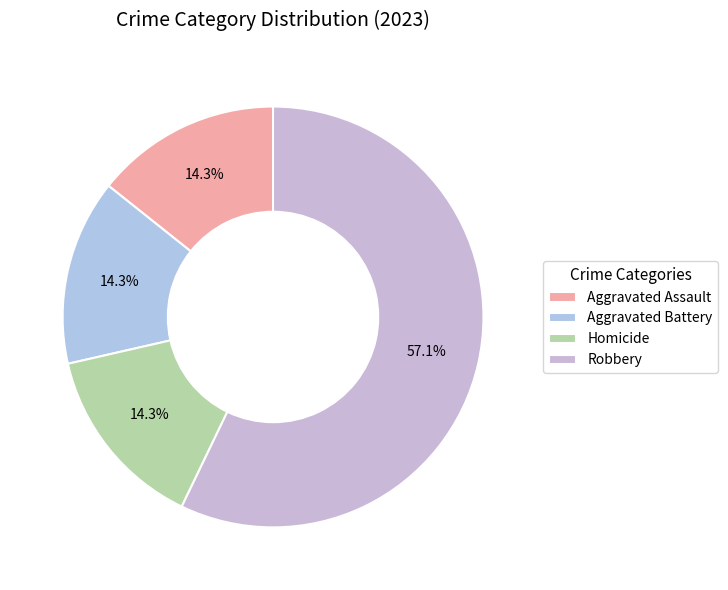

Which has a higher value, Aggravated Assault or Robbery?

Robbery